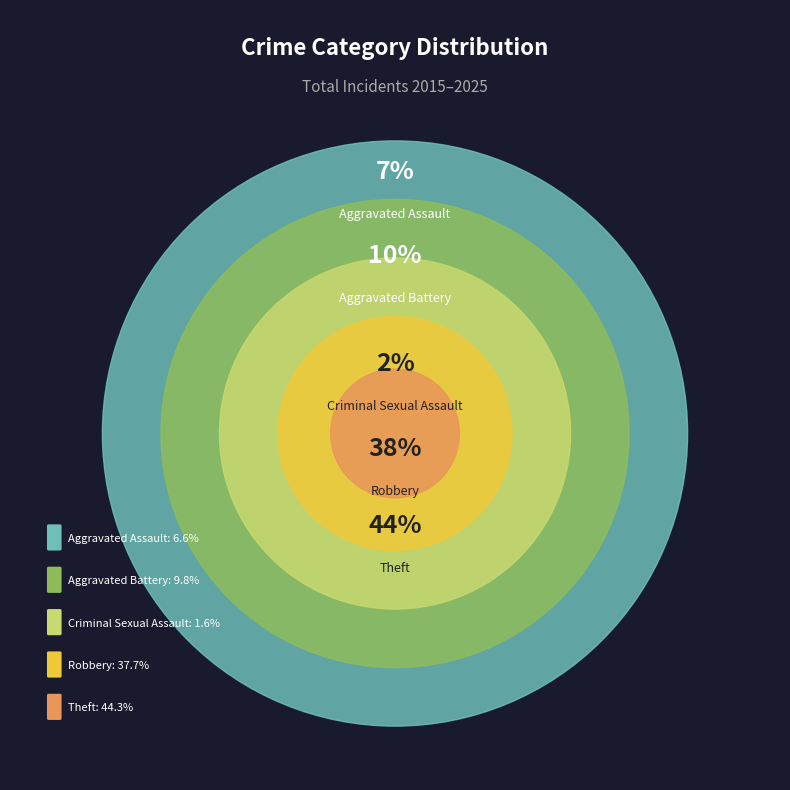

To the nearest percent, what percentage of the pie is Robbery?

38%